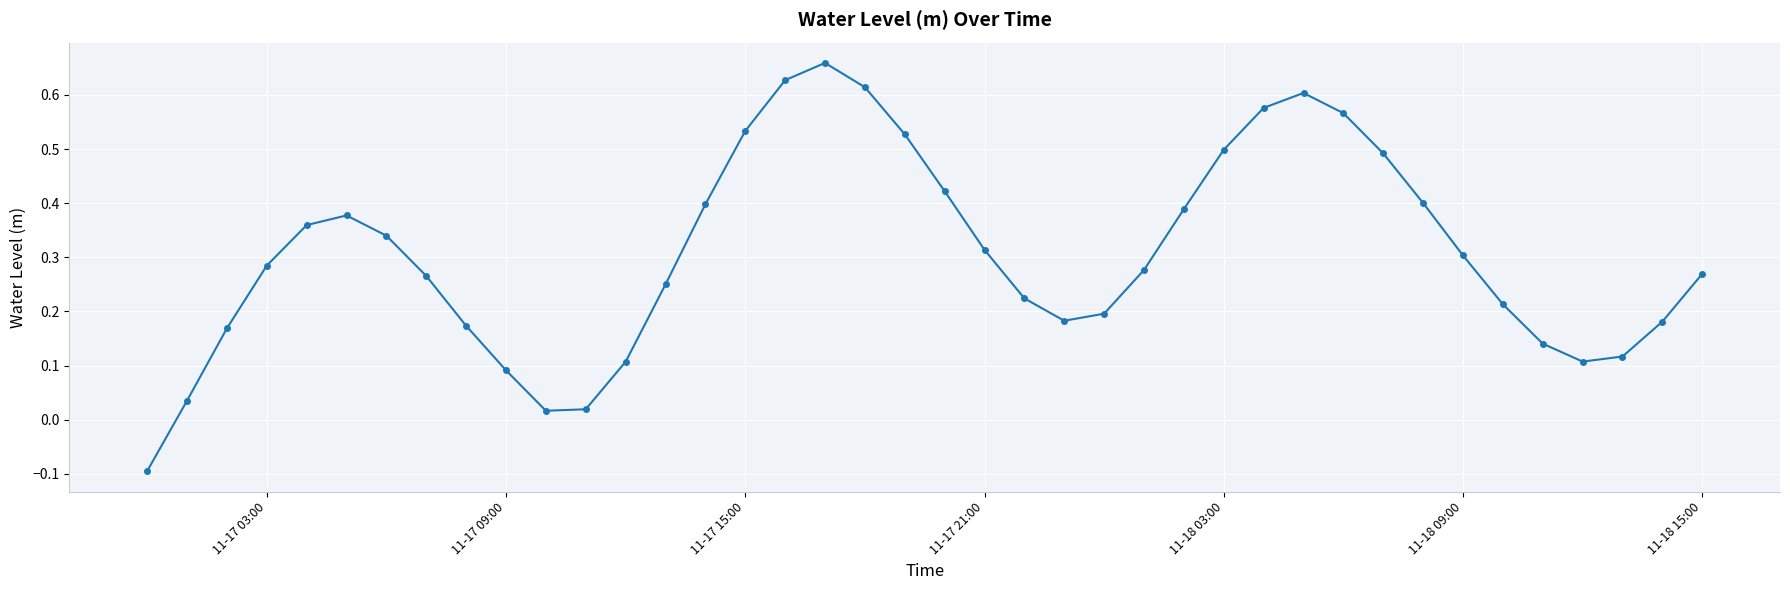

How many interior local peaks (higher than both neighbors) does the data have?

3